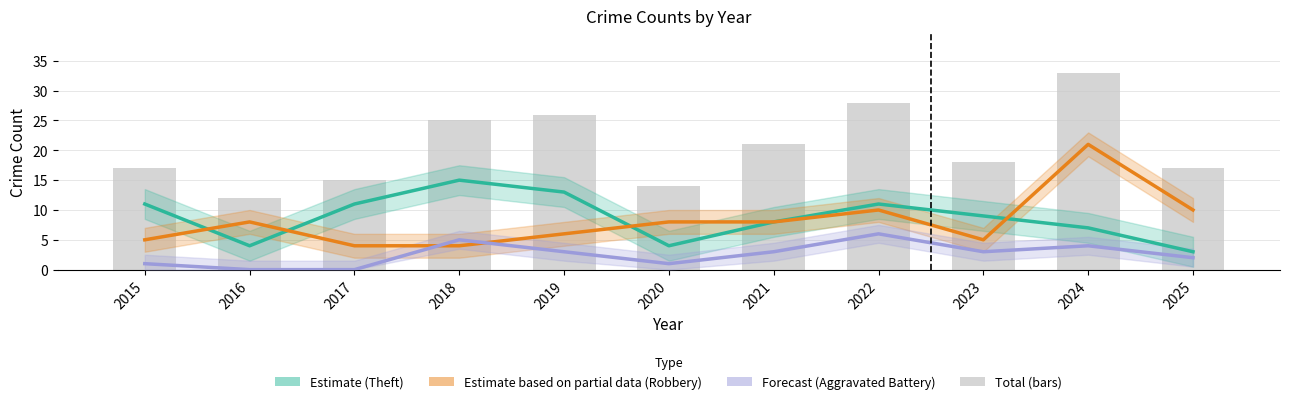

The Estimate based on partial data (Robbery) series shows 5 at 2022. True or false?

False